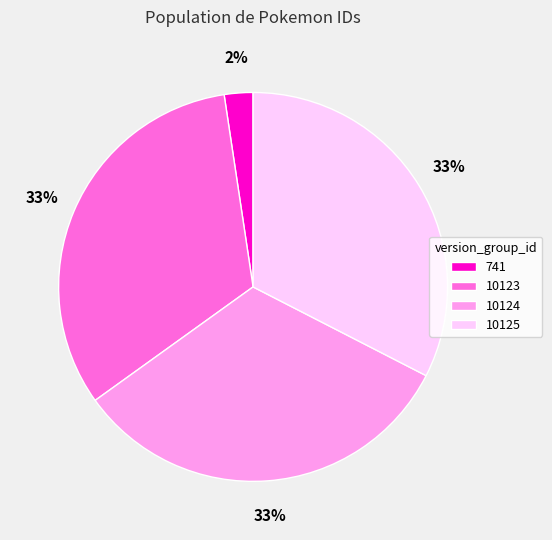

What percentage is the 10123 slice, to the nearest percent?

33%